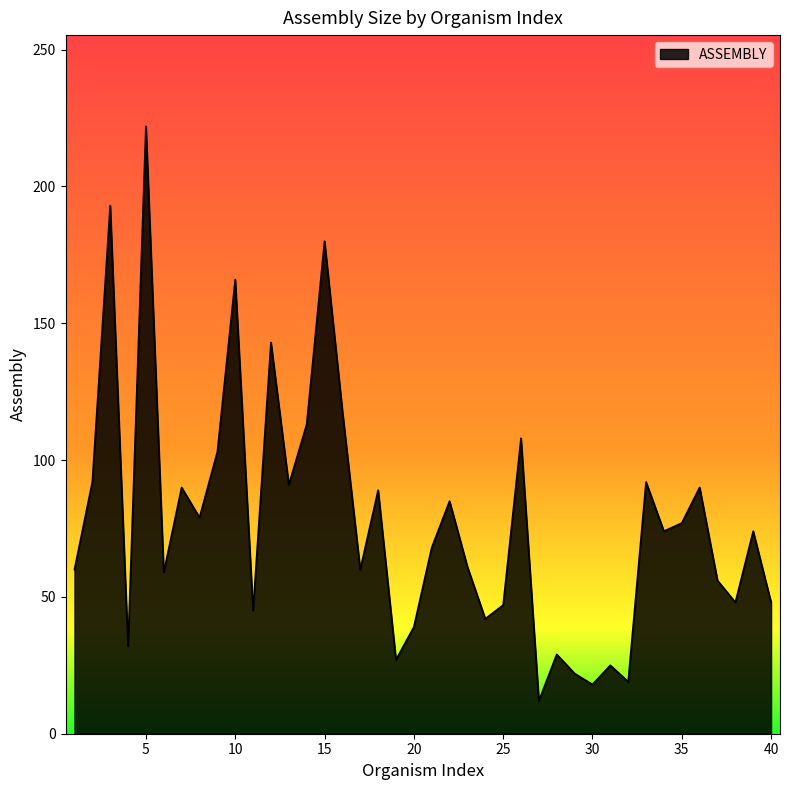

What is the difference between the maximum and minimum values?

210